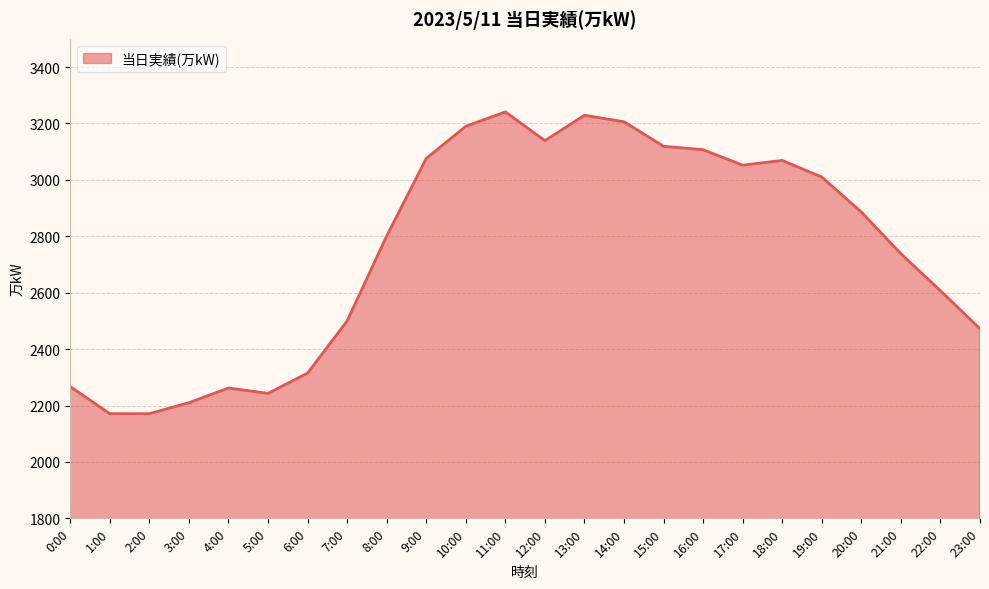

True or false: the data shows 2243 at 5:00.

True